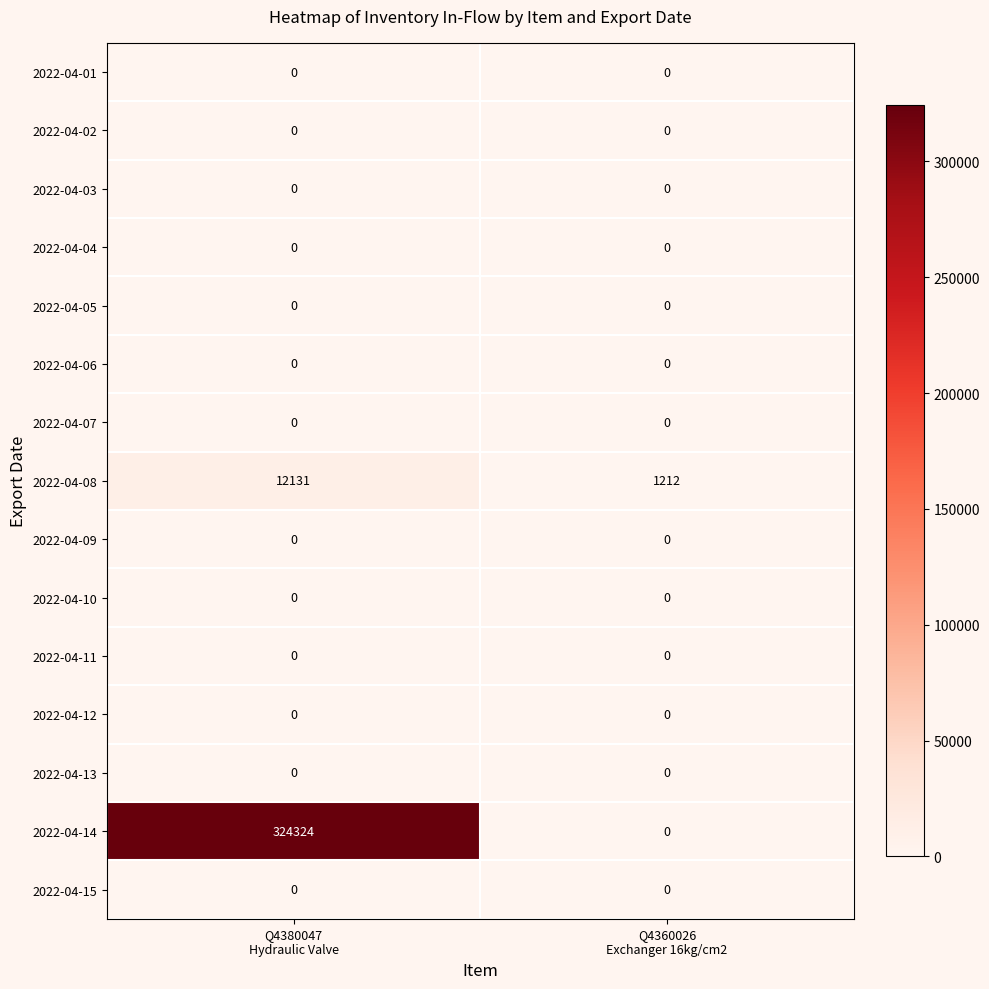

Which series has the largest range (max minus min)?

2022-04-14